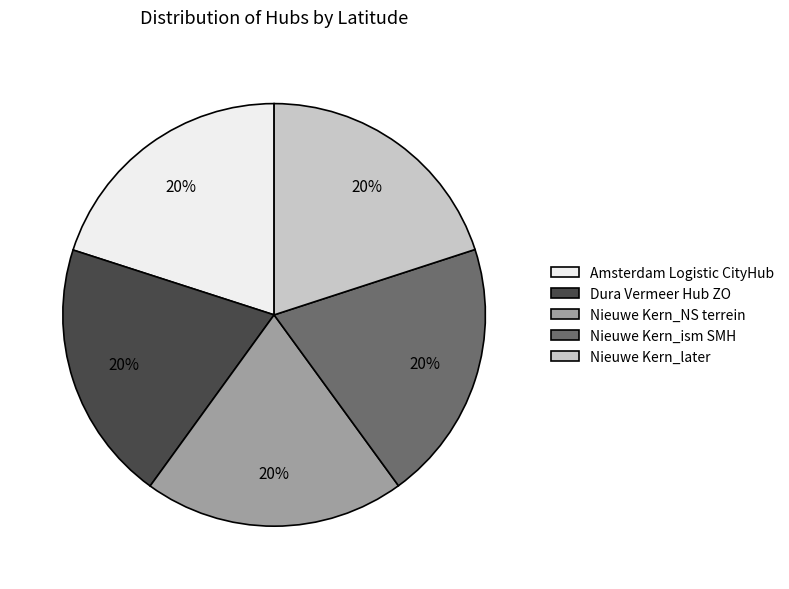

How many segments does this pie chart have?

5